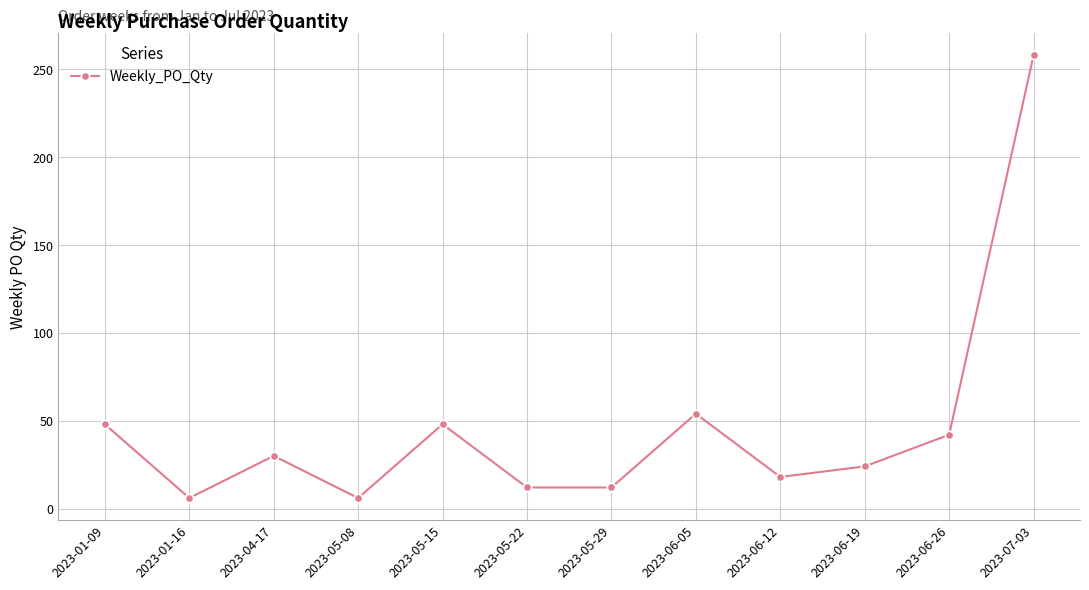

What is the ratio of the value at 2023-05-22 to the value at 2023-05-08?

2.0